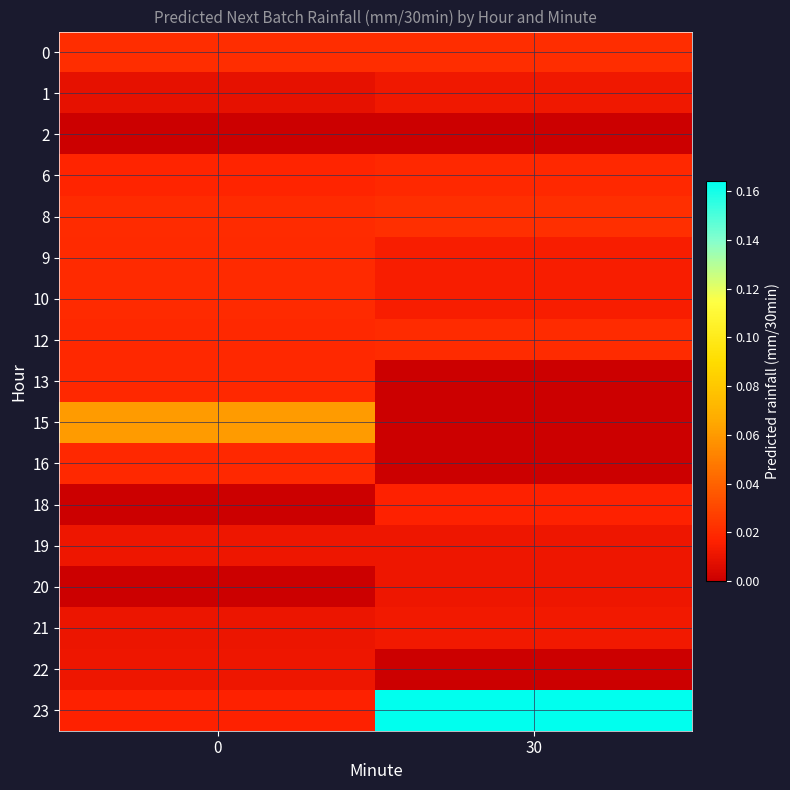

What is the spread (max minus min) of values at 30?

0.2